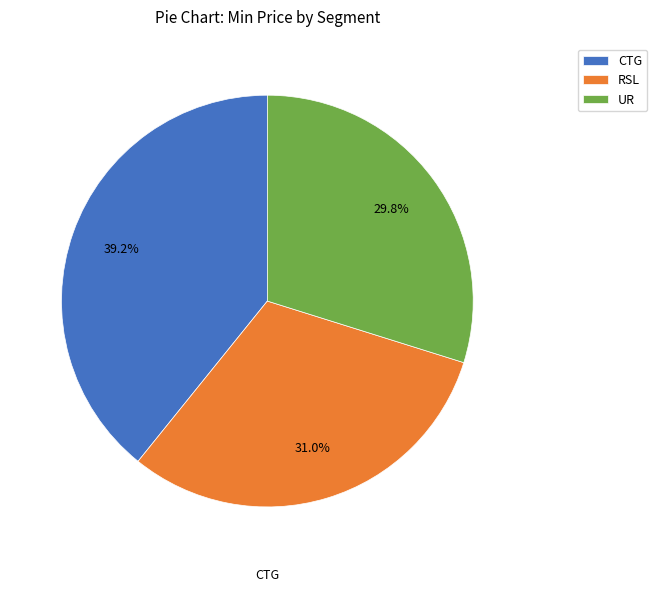

How many slices are in this pie chart?

3